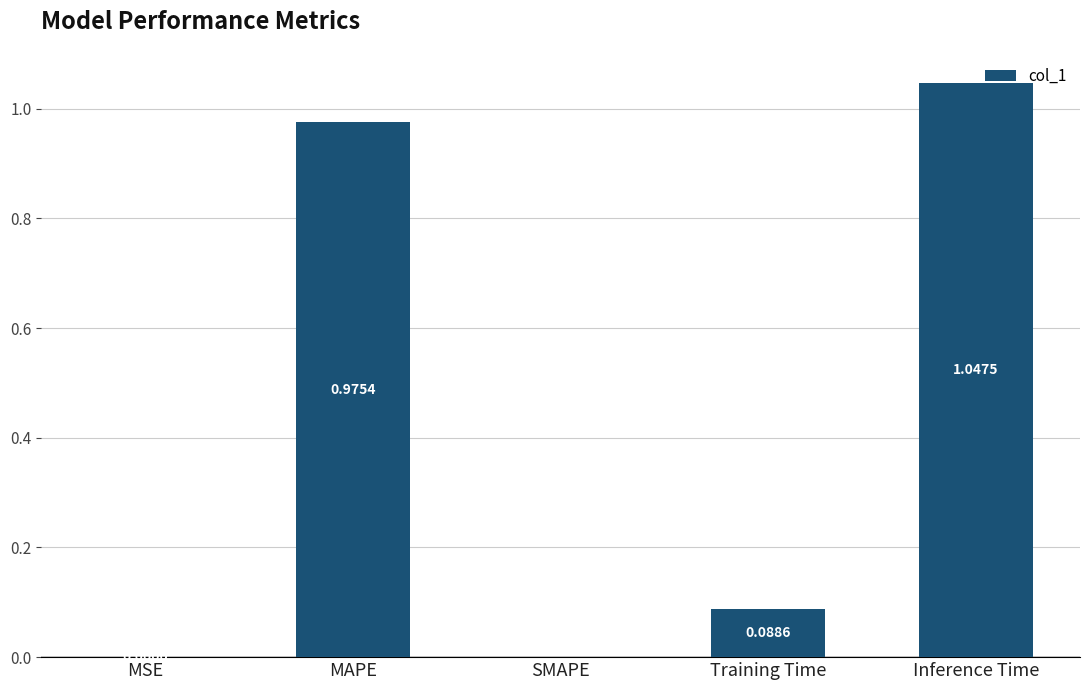

At which category does the chart reach its peak across all series?

Inference Time